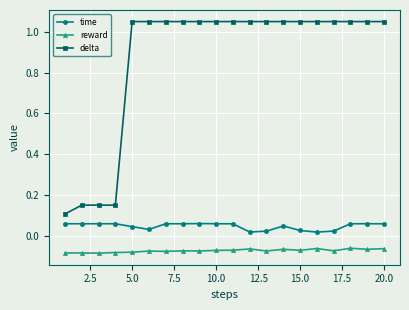

Which series has the largest total across all categories?

delta